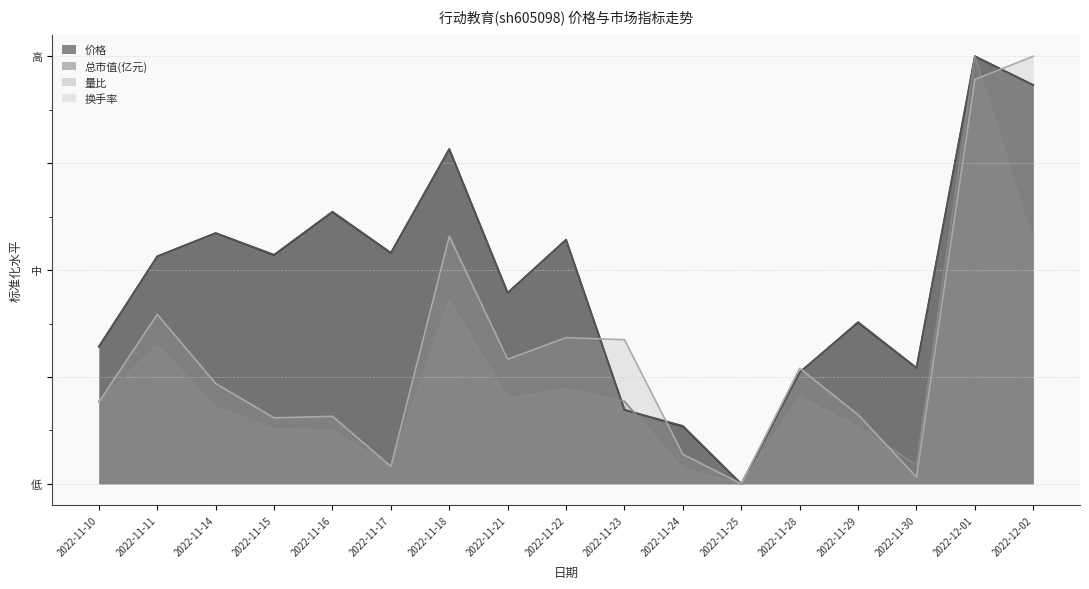

Rank the series at 2022-11-30 from highest to lowest value.

总市值(亿元), 价格, 量比, 换手率